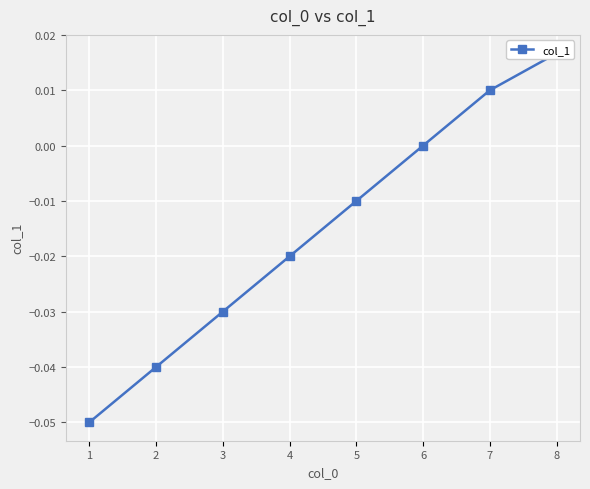

Rank the categories by value from lowest to highest.

1, 2, 3, 4, 5, 6, 7, 8